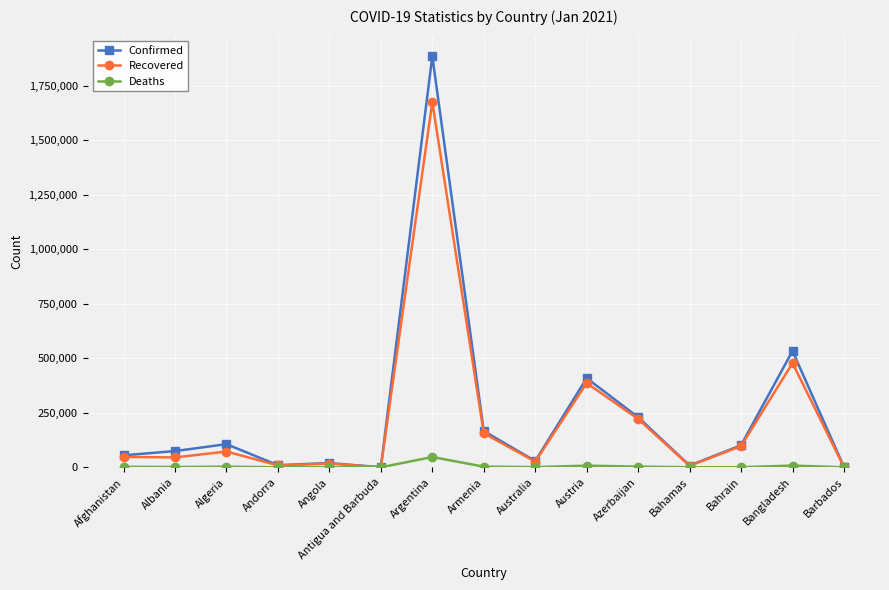

What are all the series names shown in the legend?

Confirmed, Recovered, Deaths